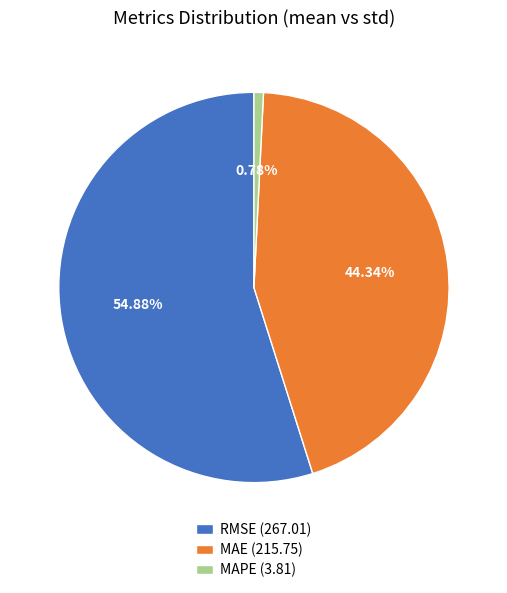

Do MAE (215.75) and RMSE (267.01) together represent more than half of the pie?

Yes